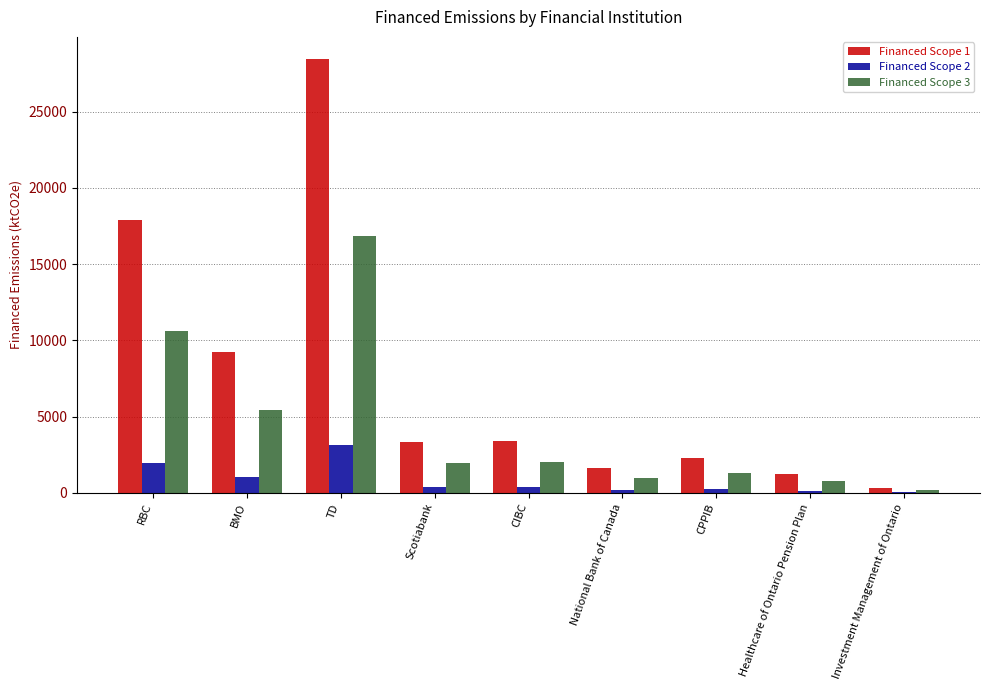

The value of Financed Scope 1 at TD is 6131.0. True or false?

False